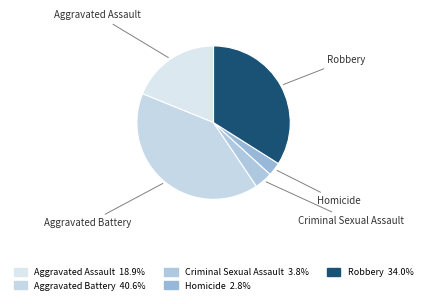

True or false: Aggravated Battery accounts for 41% of the total.

True